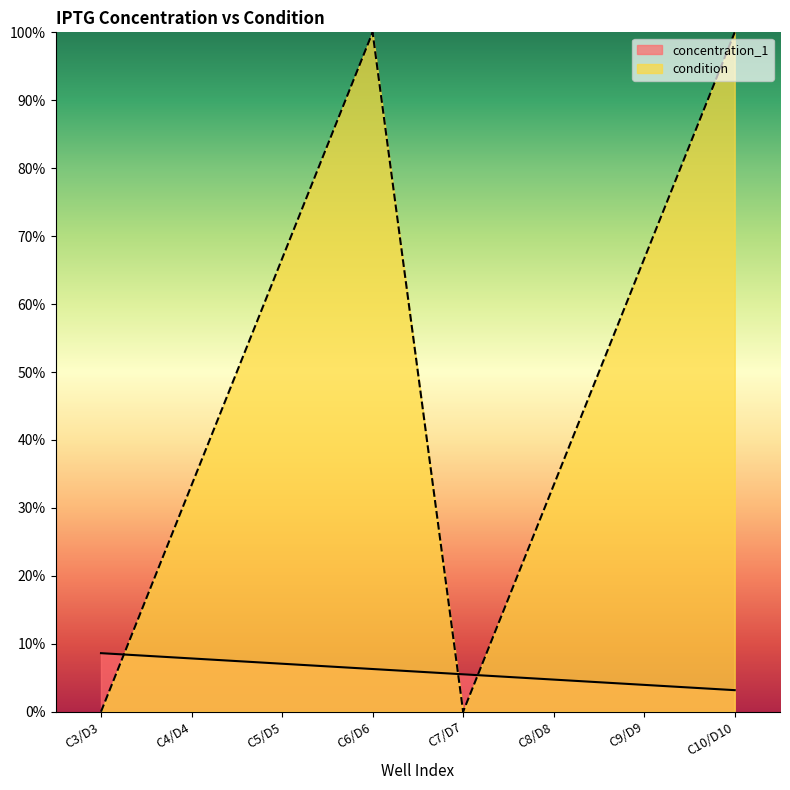

Is it true that the value at C8/D8 is 8.2?

False